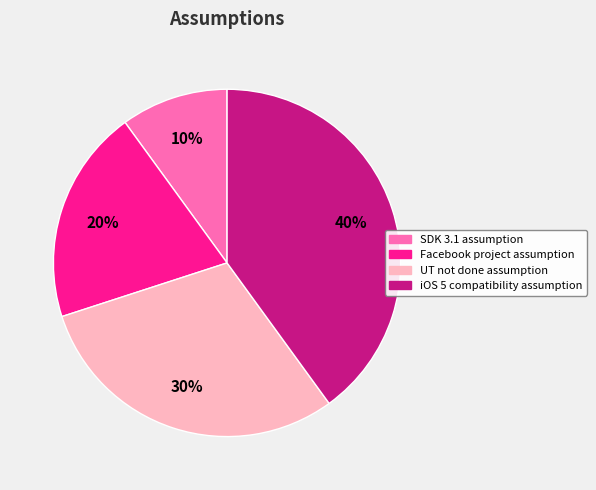

The Facebook project assumption slice represents 20% of the pie. True or false?

True